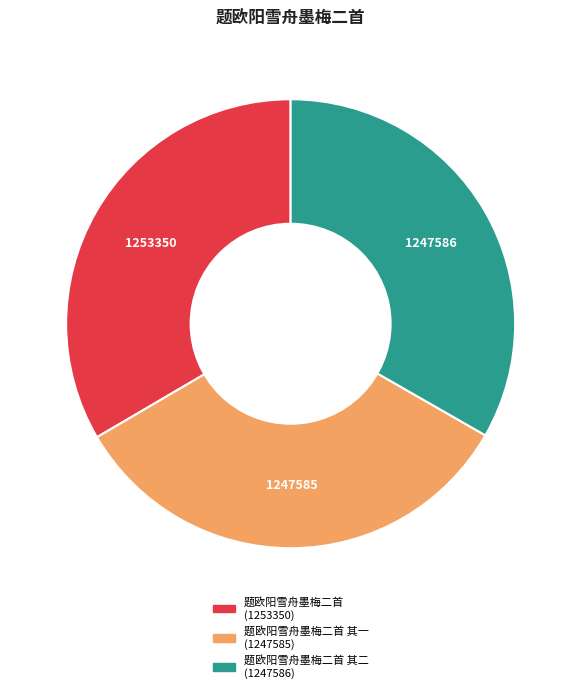

Is there any slice that represents more than half of the pie?

No